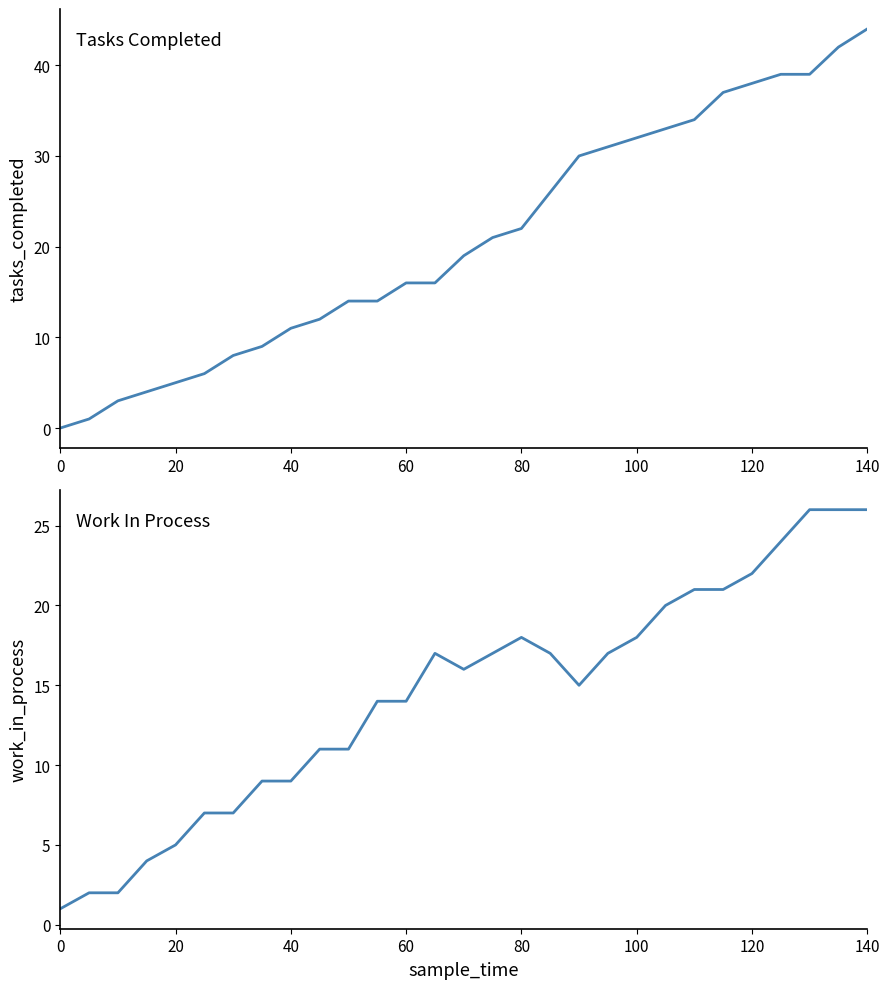

What are all the series names shown in the legend?

tasks_completed, work_in_process